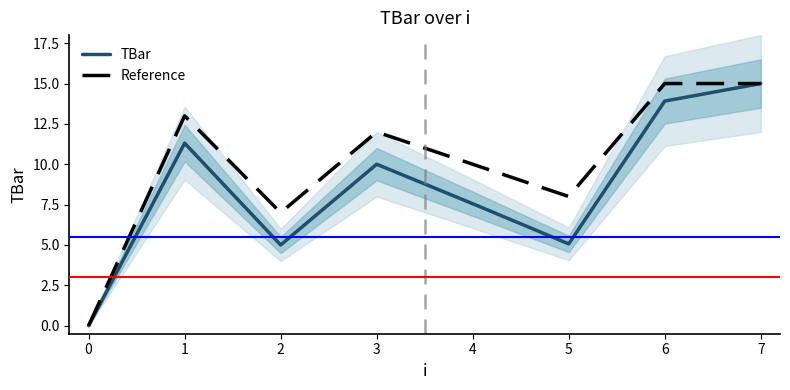

At which category does Reference reach its first local valley?

2